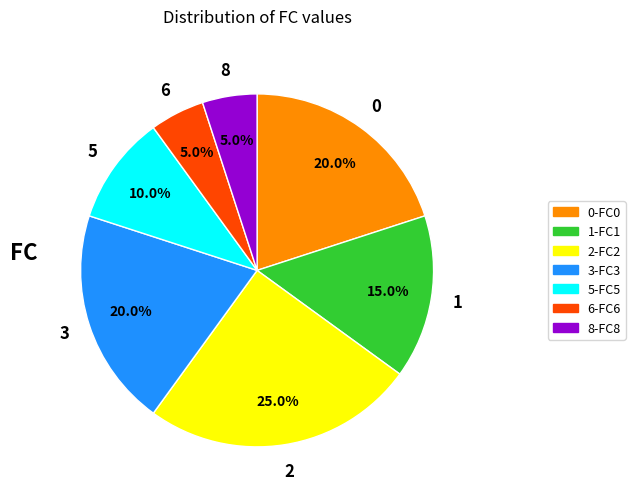

What is the ratio of the value at 0-FC0 to the value at 2-FC2?

0.8